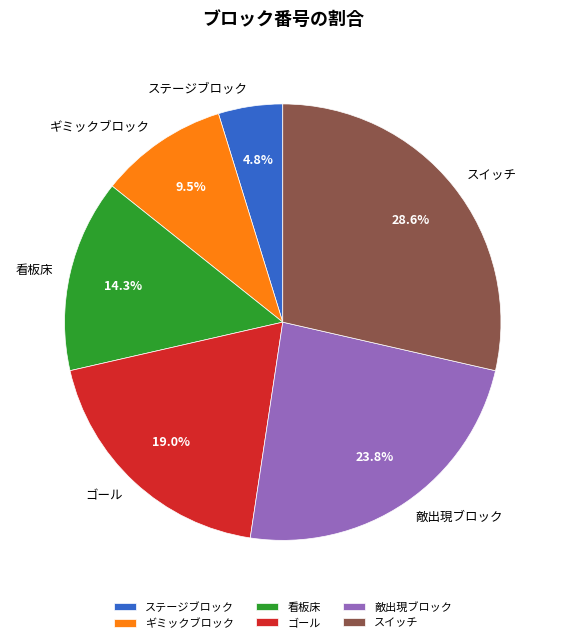

What is the largest slice in the pie chart?

スイッチ